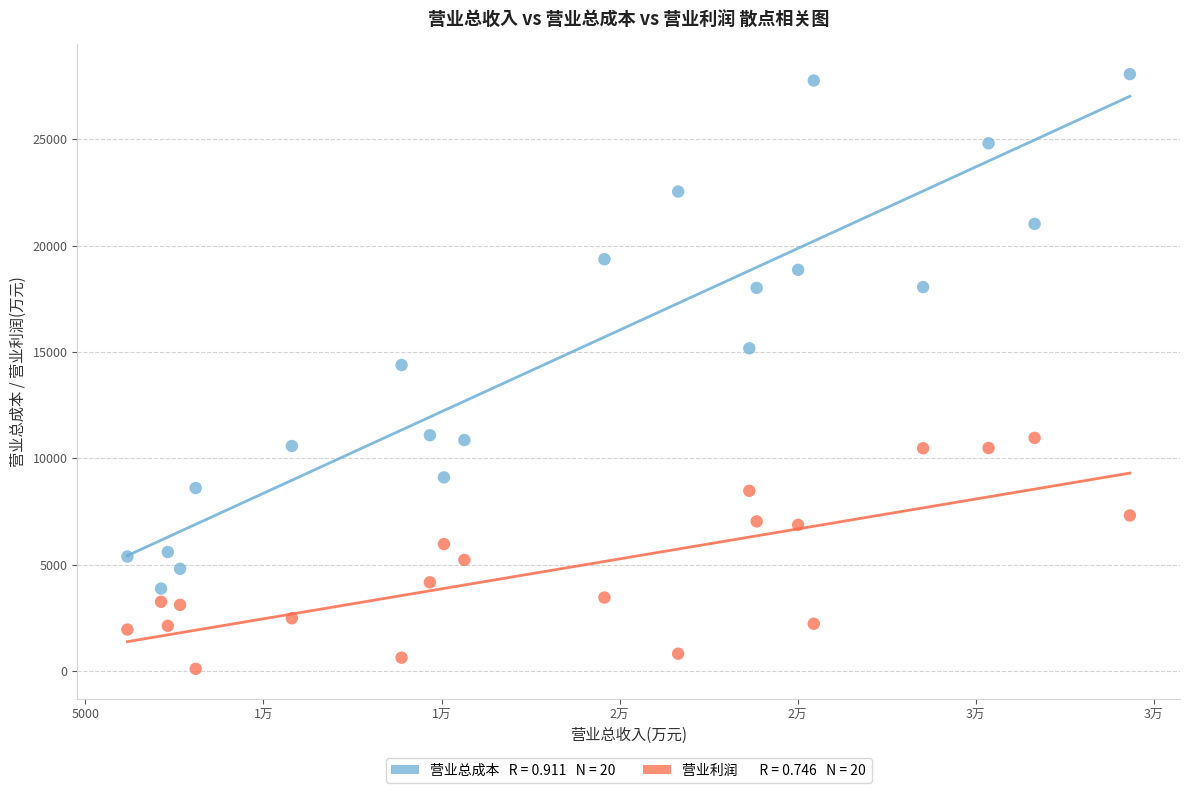

Across all data points, what is the range of Y values (max minus min)?

27973